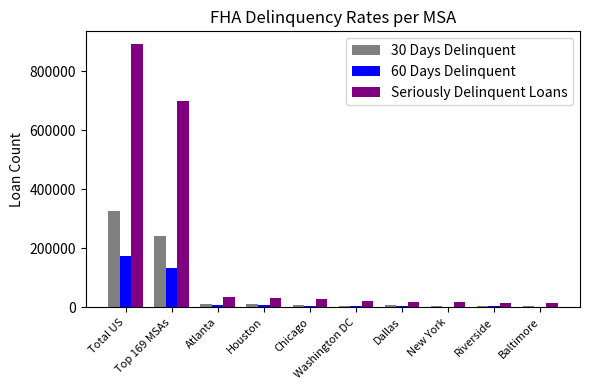

Which series has the largest total across all categories?

Seriously Delinquent Loans